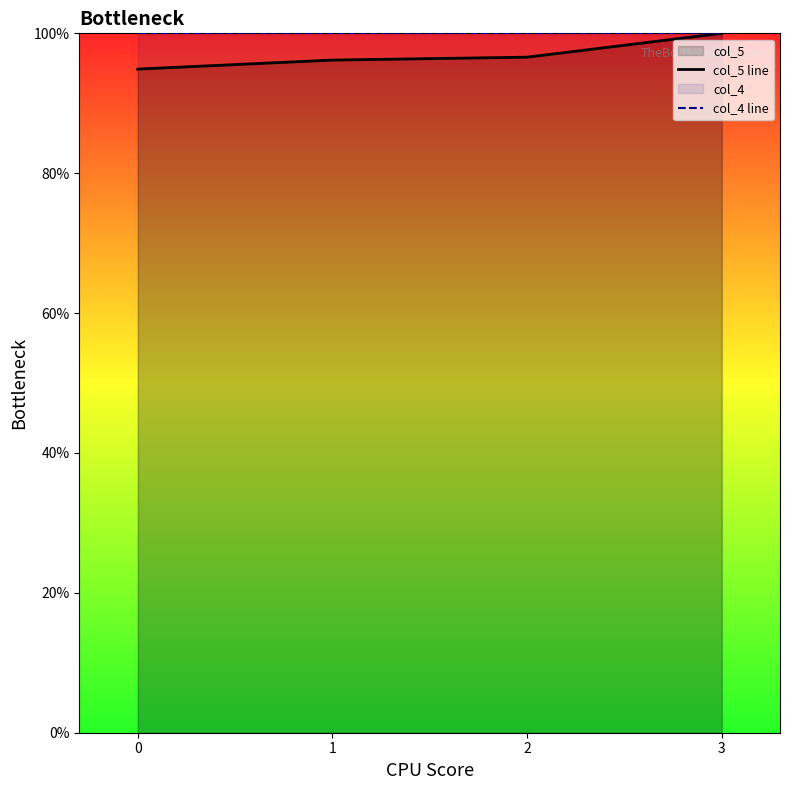

Count the number of categories in the chart.

4